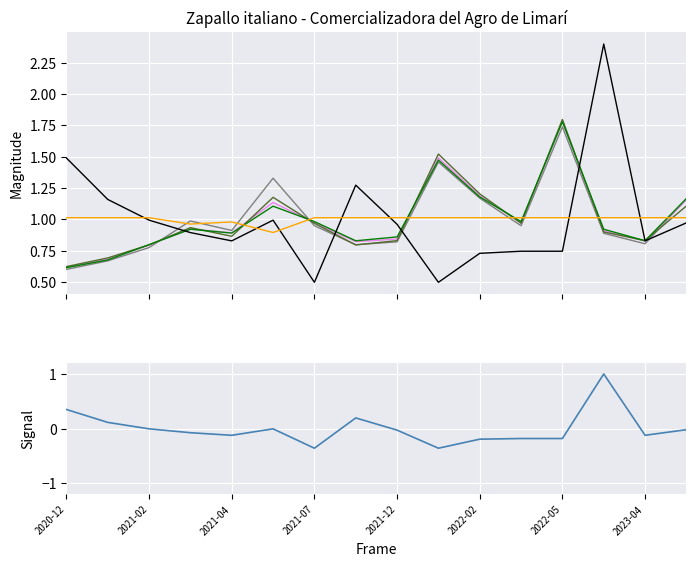

Does the chart display data point markers on the line(s)?

No